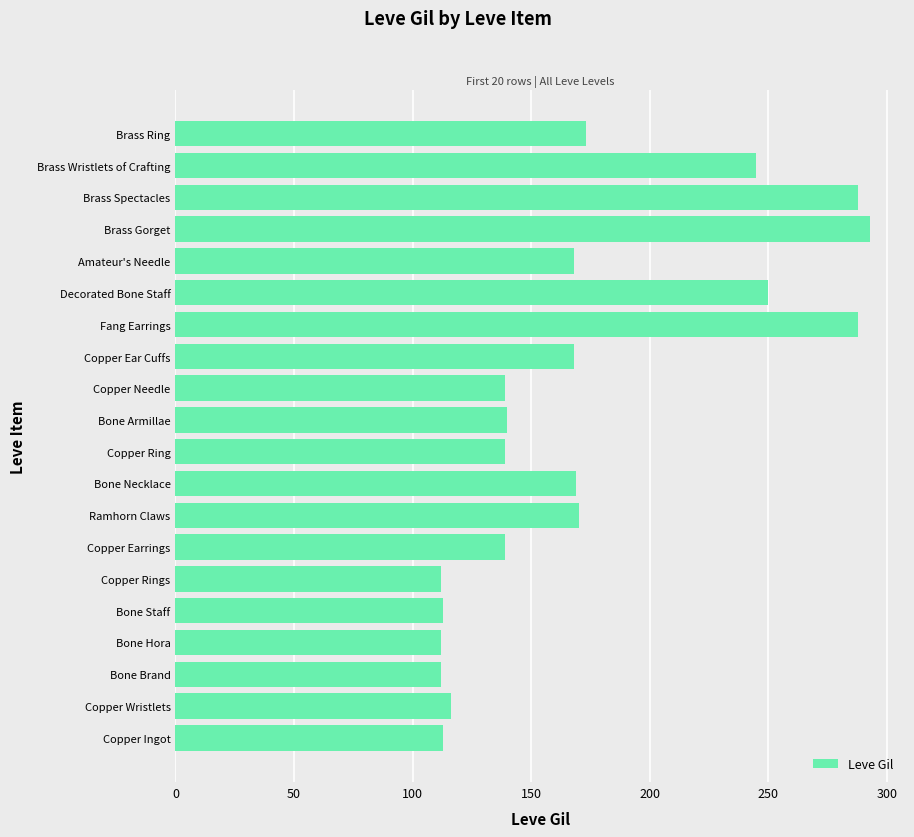

How many data points are less than 168?

10